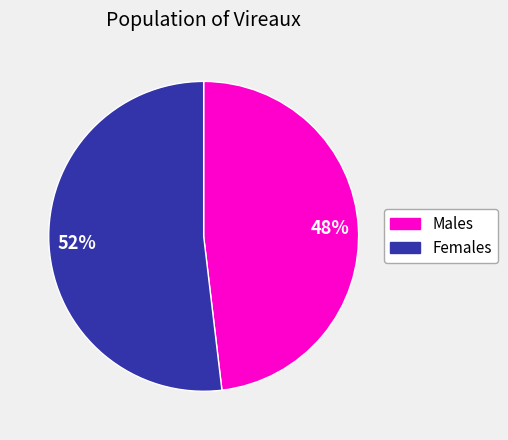

To the nearest percent, what is the average slice percentage?

50%